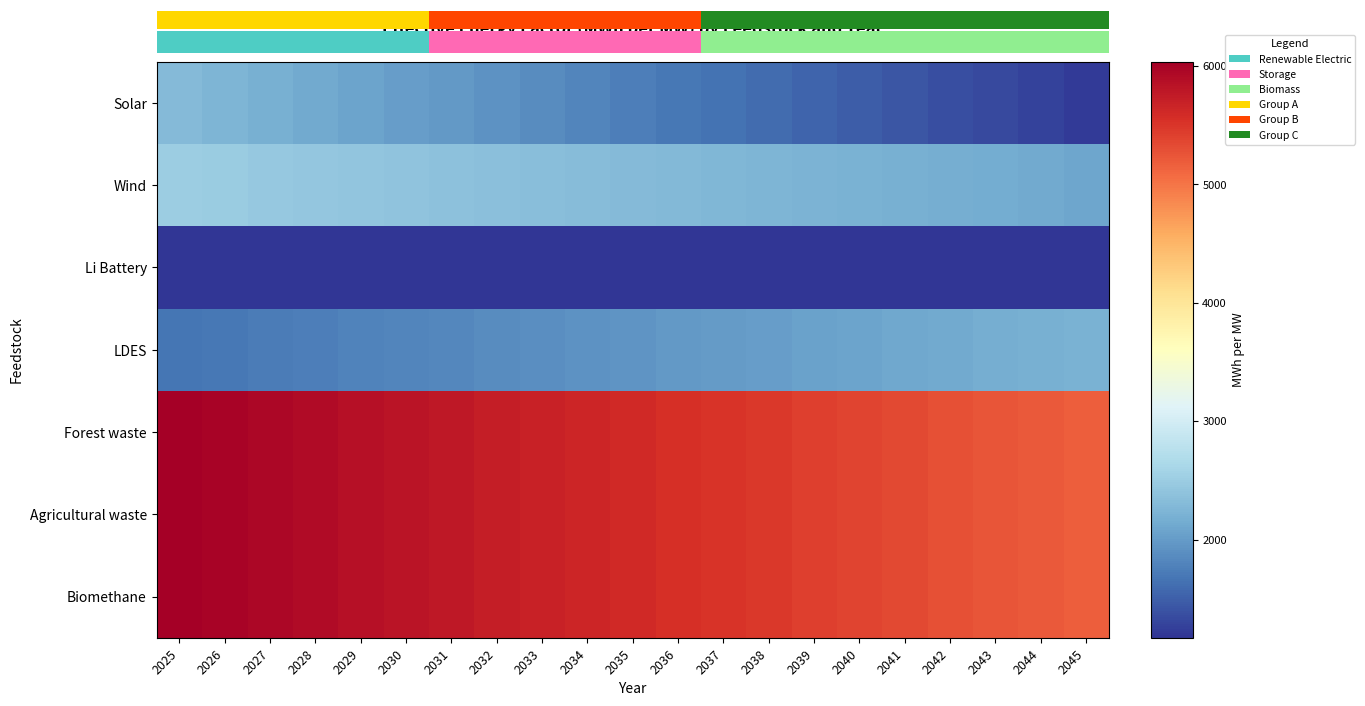

What is the approximate value of Agricultural waste at 2031?

5773.2